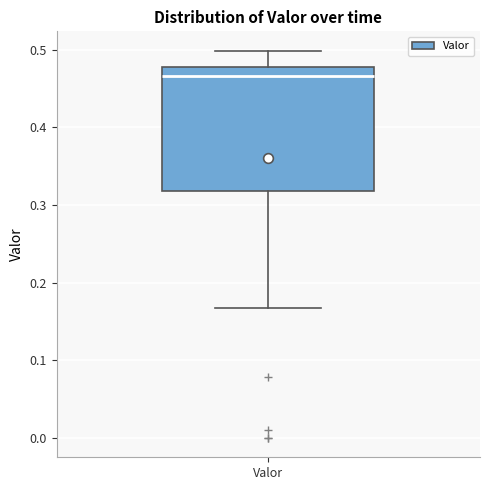

Transcribe this box plot: give where the median line is, the range the box spans, and where the two whiskers end, as read against the y-axis. The values are not printed on the chart, so give them approximately, as read against the axis.

median 0.47, box 0.32 to 0.48, whiskers 0.17 to 0.50